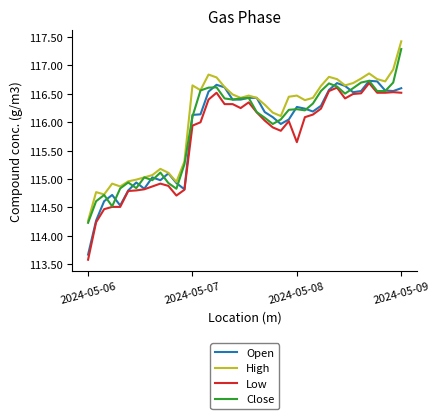

What is the lowest value of the High series?

114.3